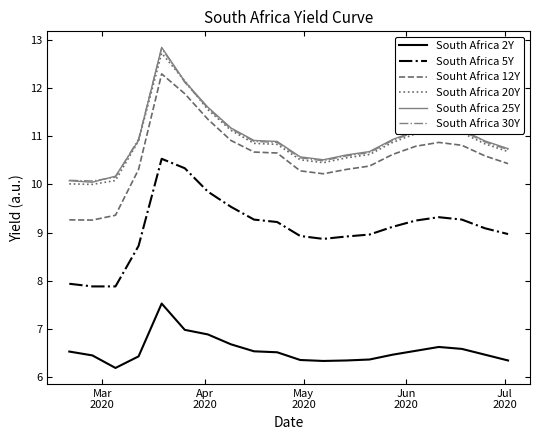

At how many categories does at least one series exceed 11?

7